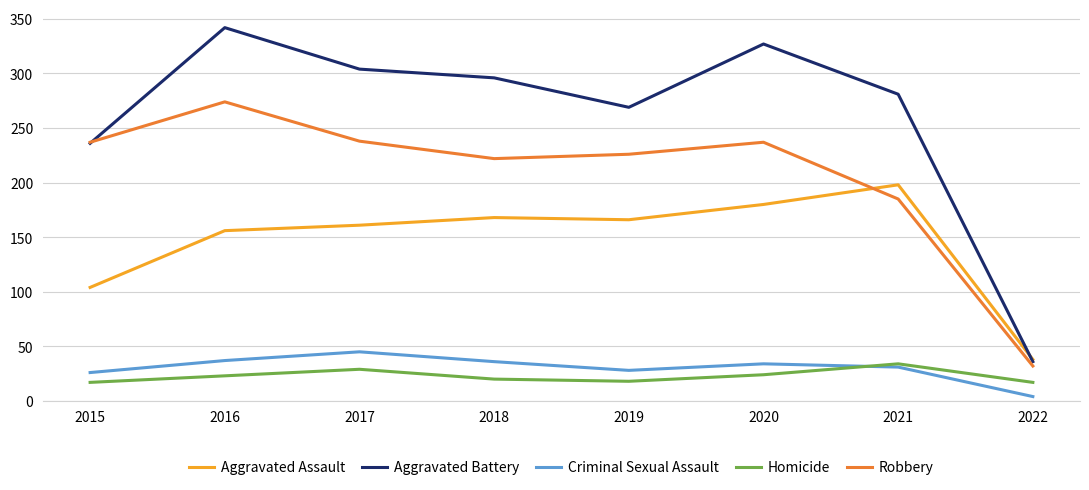

Is it true that Aggravated Battery equals 120 at 2016?

False